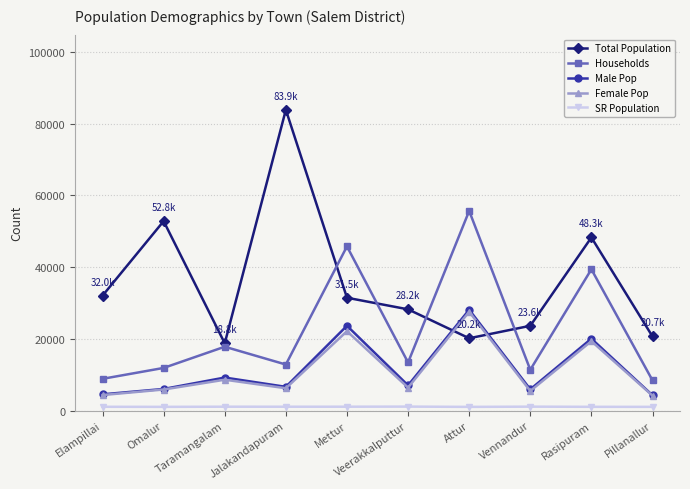

What is the difference between the SR Population values at Attur and Veerakkalputtur?

78